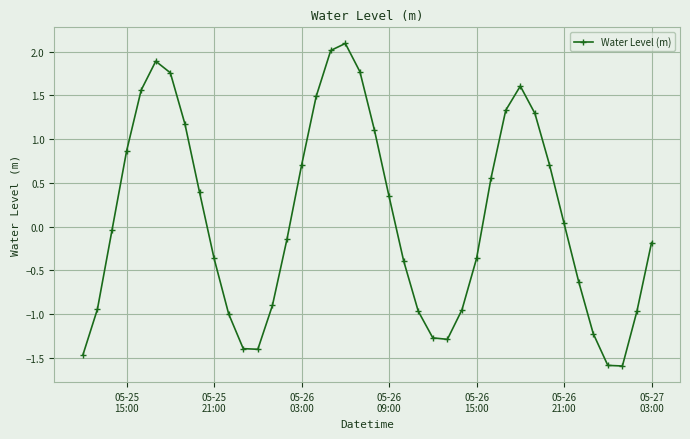

How many interior local valleys (lower than both neighbors) does the data have?

3